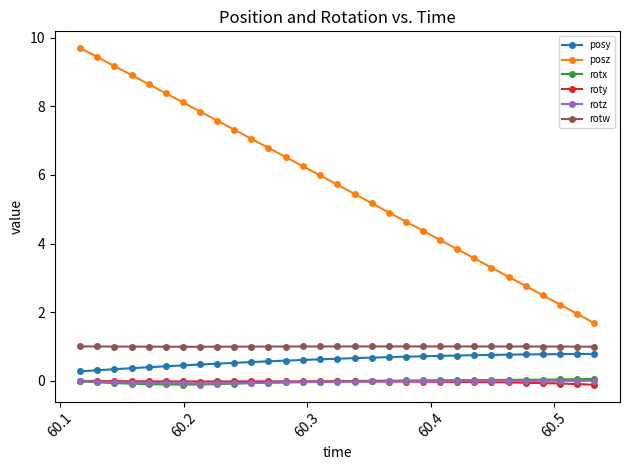

True or false: posz and rotx cross at least once.

False